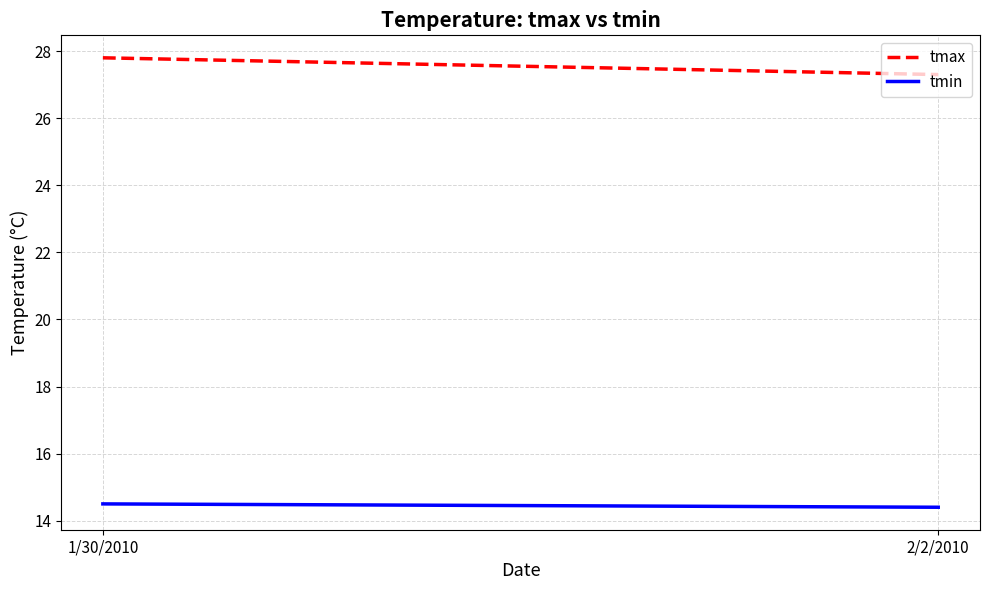

Which series has the largest total across all categories?

tmax